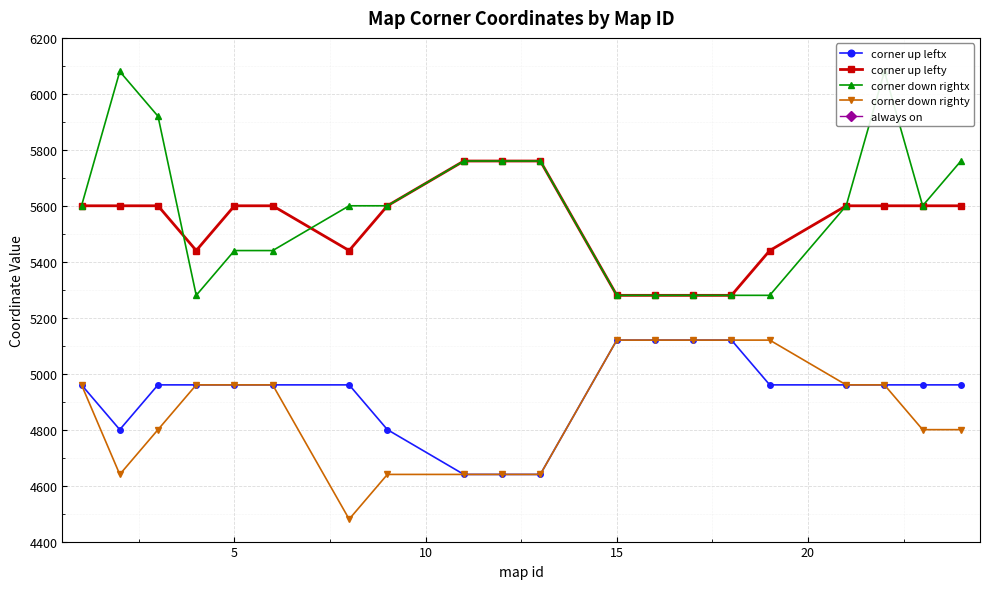

True or false: corner up lefty and corner down righty cross at least once.

False